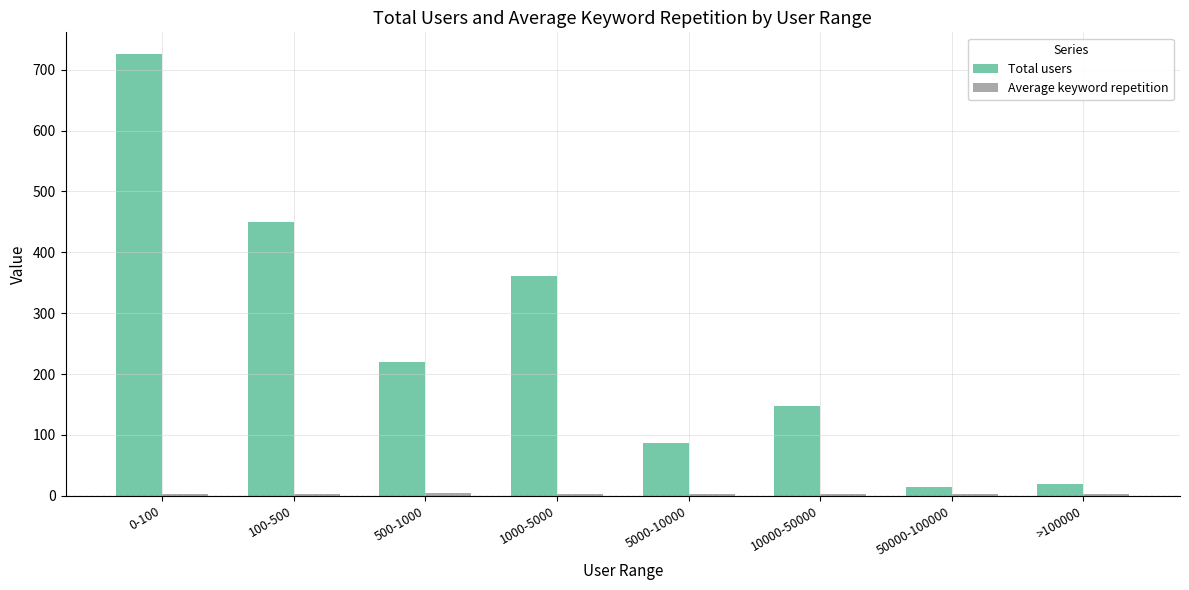

Which series has the widest spread of values?

Total users